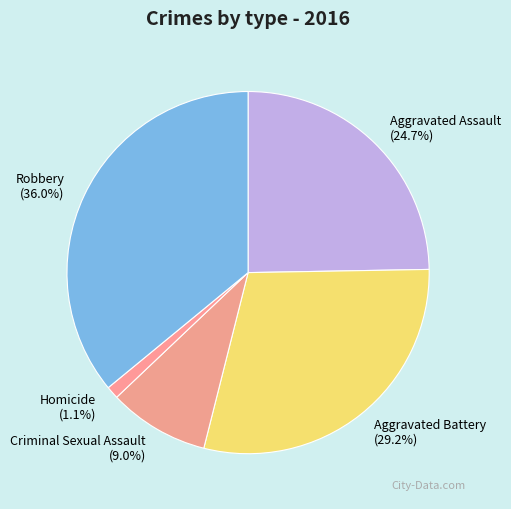

Does Aggravated Battery account for over 50% of the chart?

No